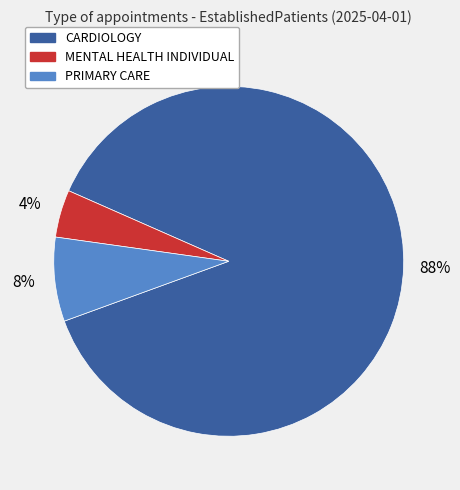

To the nearest percent, what is the average slice percentage?

33%